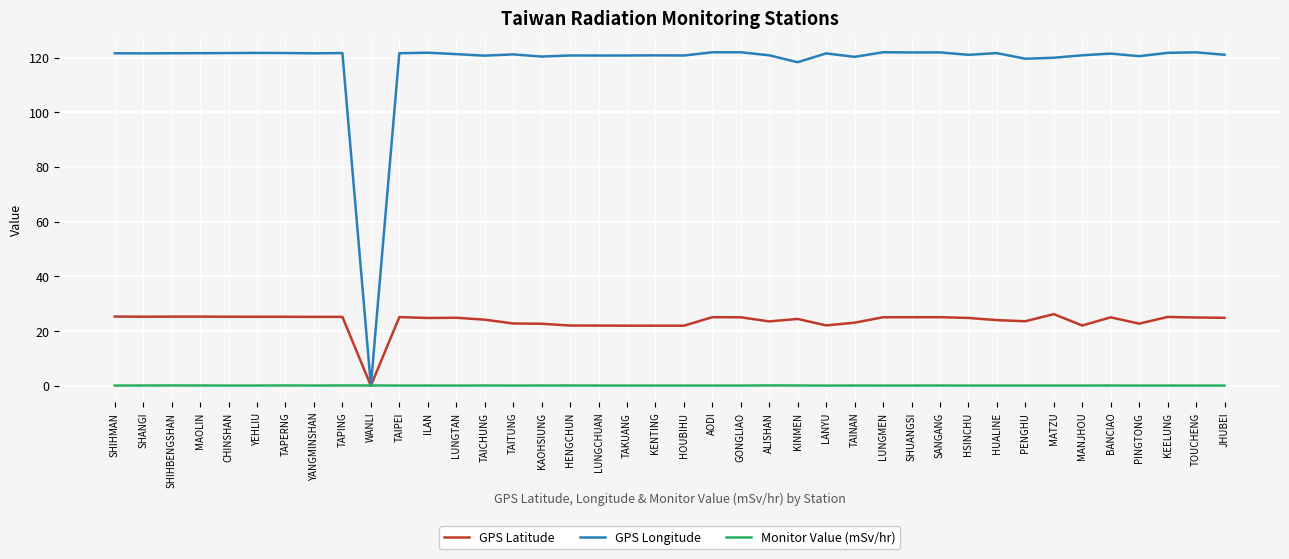

How many series are shown in this chart?

3